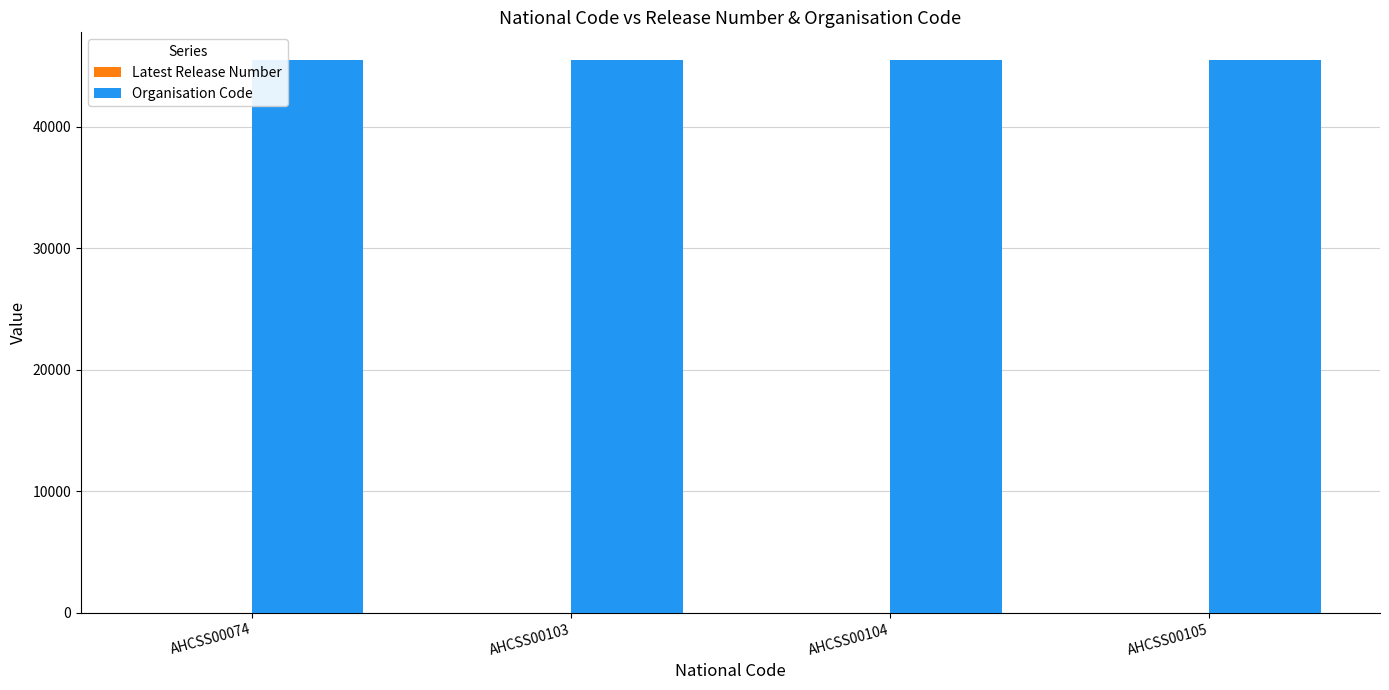

What is the highest value of the Organisation Code series?

45502